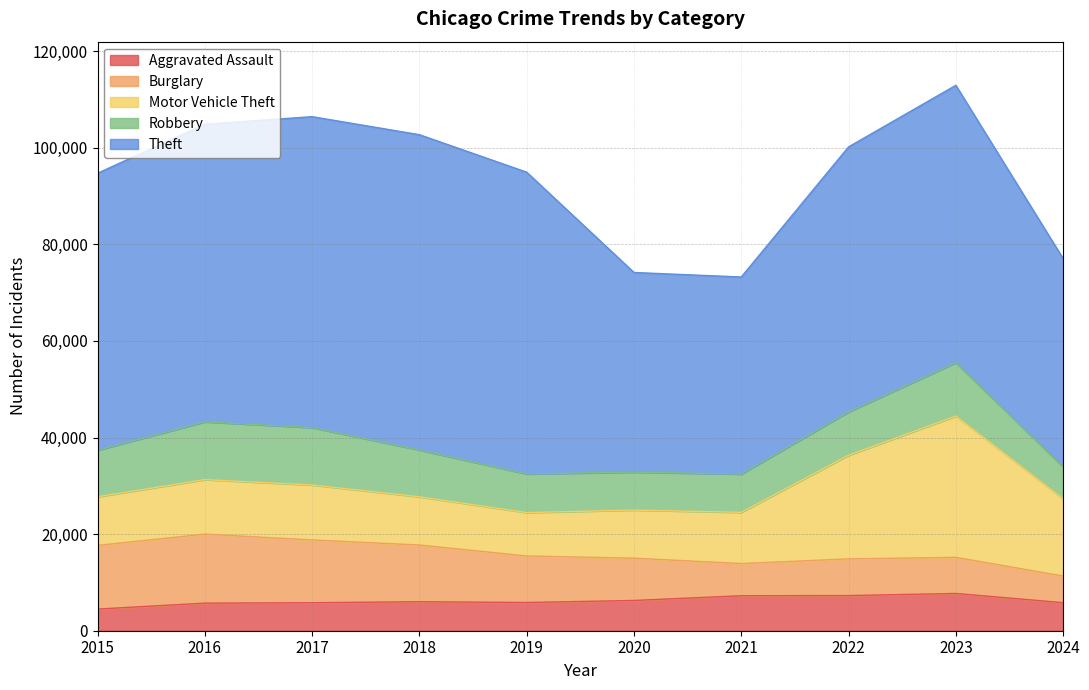

True or false: Robbery and Theft cross at least once.

False